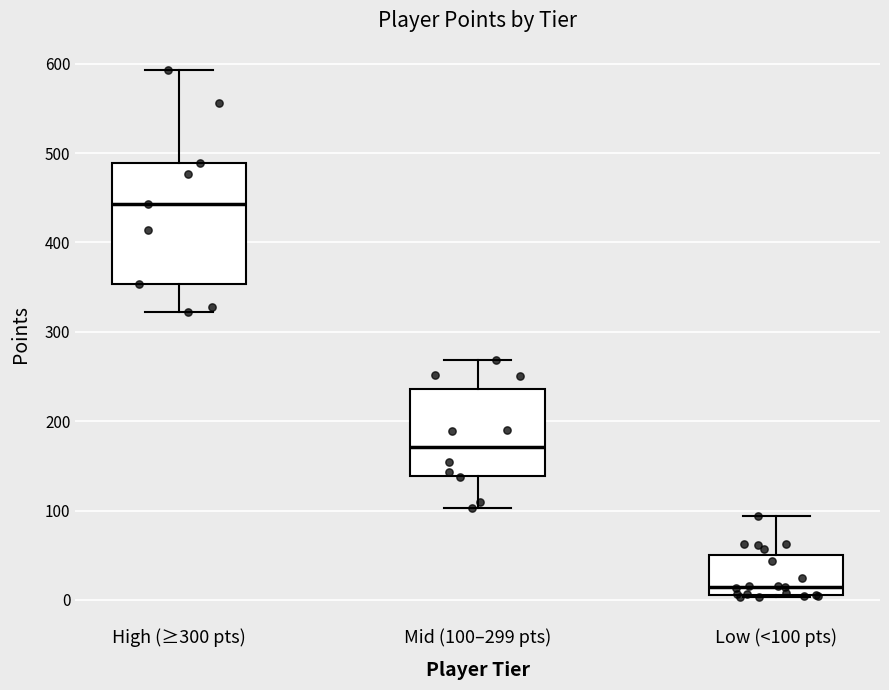

Where does the upper whisker of the box for High (≥300 pts) end on the y-axis? The values are not printed on the chart, so give them approximately, as read against the axis.

590